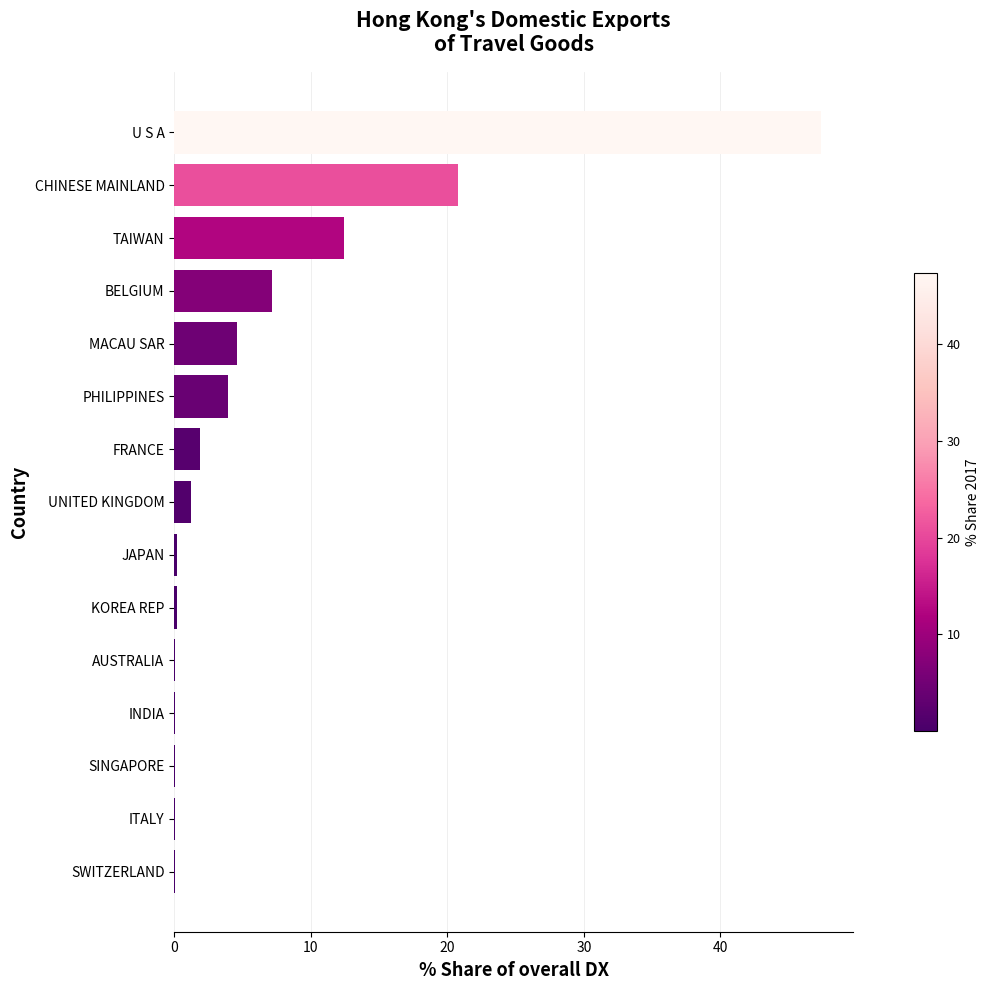

The value at MACAU SAR is 4.6. True or false?

True